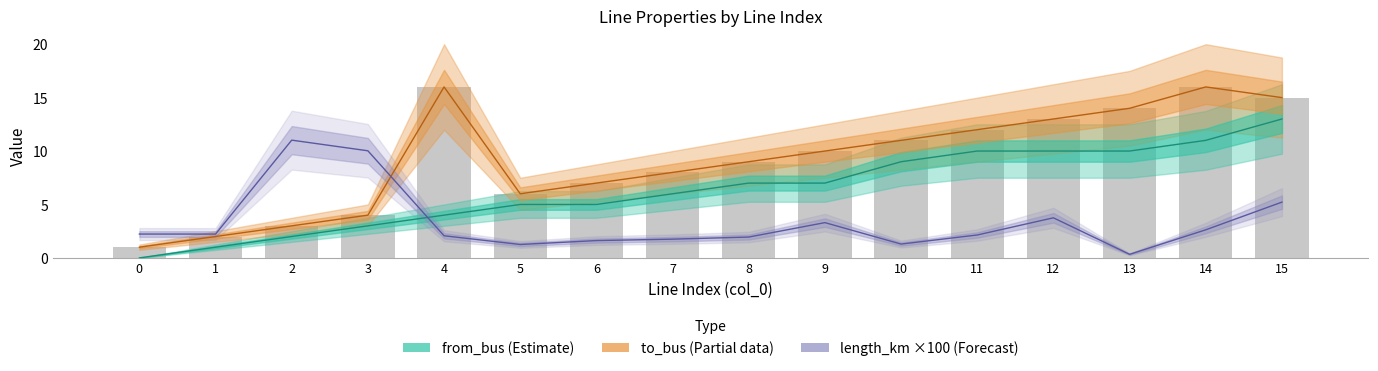

What is the difference between the second highest and minimum values in the from_bus (Estimate) series?

11.0